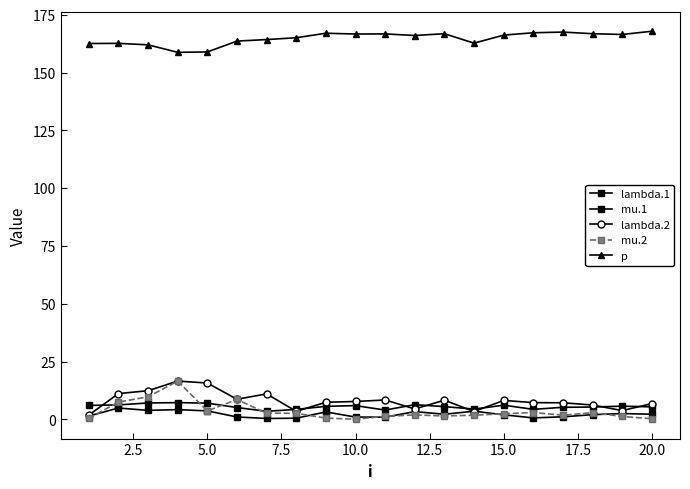

How many distinct data groups are displayed?

5